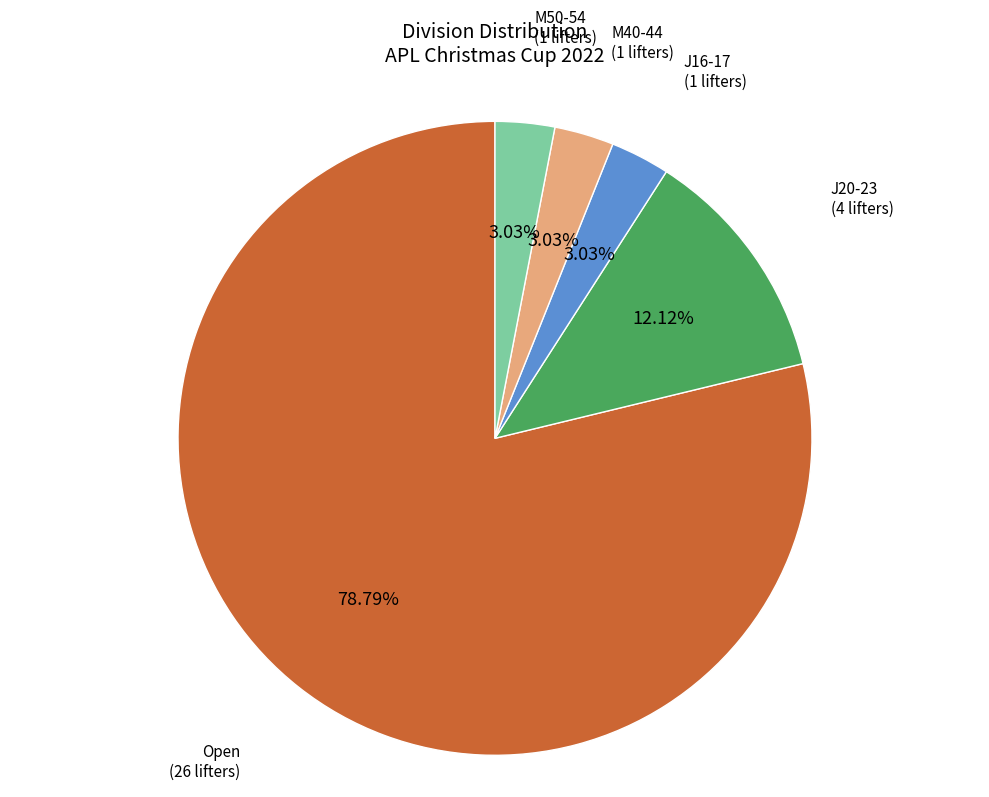

Is there any slice that represents more than half of the pie?

Yes